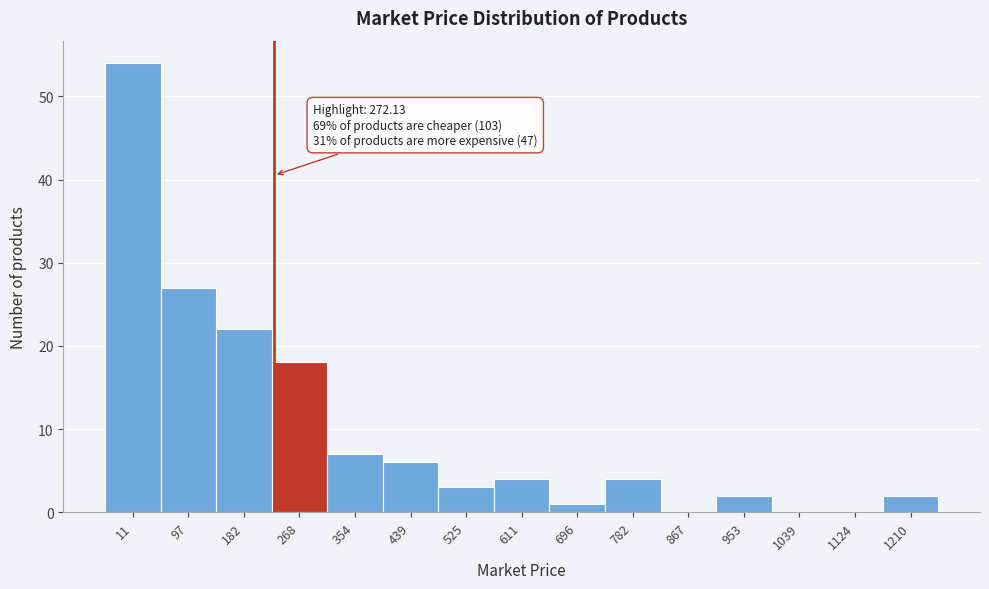

Reading right to left, transcribe all the data shown in this chart.

1210=2	1124=0	1039=0	953=2	867=0	782=4	696=1	611=4	525=3	439=6	354=7	268=18	182=22	97=27	11=54